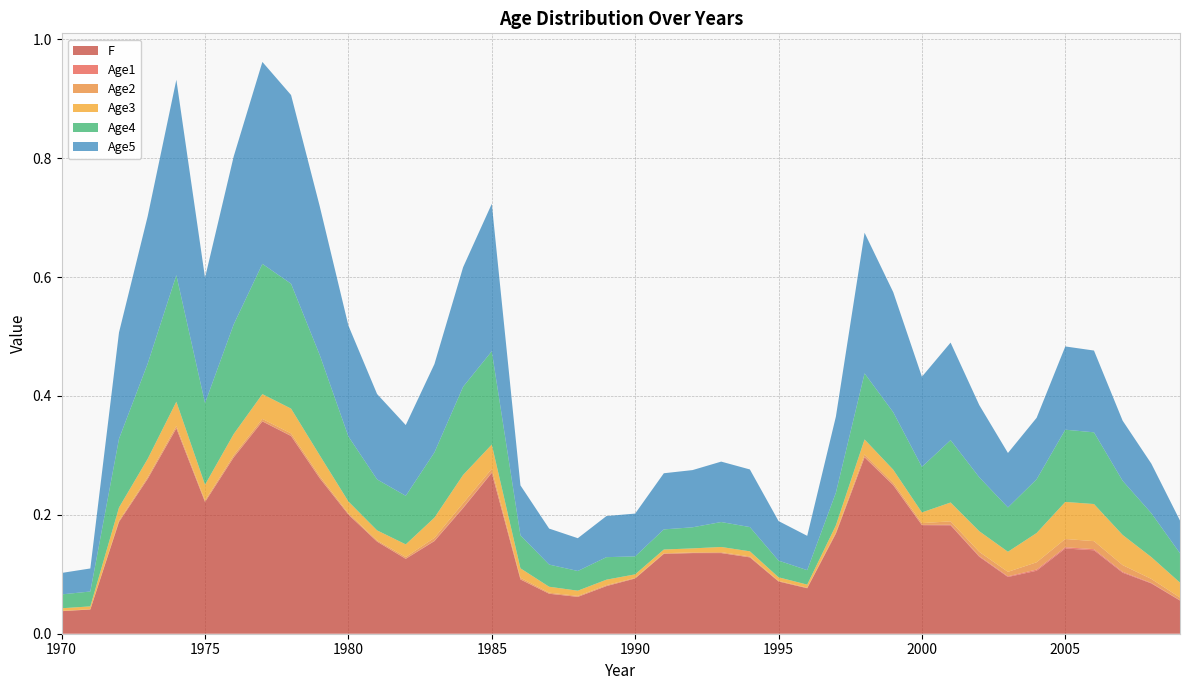

Reading right to left, what are all the values shown in this chart?

F: 0.1	0.1	0.1	0.1	0.1	0.1	0.1	0.1	0.2	0.2	0.2	0.3	0.2	0.1	0.1	0.1	0.1	0.1	0.1	0.1	0.1	0.1	0.1	0.1	0.3	0.2	0.2	0.1	0.2	0.2	0.3	0.3	0.4	0.3	0.2	0.3	0.3	0.2	0.0	0.0
Age1: 0.0	0.0	0.0	0.0	0.0	0.0	0.0	0.0	0.0	0.0	0.0	0.0	0.0	0.0	0.0	0.0	0.0	0.0	0.0	0.0	0.0	0.0	0.0	0.0	0.0	0.0	0.0	0.0	0.0	0.0	0.0	0.0	0.0	0.0	0.0	0.0	0.0	0.0	0.0	0.0
Age2: 0.0	0.0	0.0	0.0	0.0	0.0	0.0	0.0	0.0	0.0	0.0	0.0	0.0	0.0	0.0	0.0	0.0	0.0	0.0	0.0	0.0	0.0	0.0	0.0	0.0	0.0	0.0	0.0	0.0	0.0	0.0	0.0	0.0	0.0	0.0	0.0	0.0	0.0	0.0	0.0
Age3: 0.0	0.0	0.1	0.1	0.1	0.0	0.0	0.0	0.0	0.0	0.0	0.0	0.0	0.0	0.0	0.0	0.0	0.0	0.0	0.0	0.0	0.0	0.0	0.0	0.0	0.0	0.0	0.0	0.0	0.0	0.0	0.0	0.0	0.0	0.0	0.0	0.0	0.0	0.0	0.0
Age4: 0.0	0.1	0.1	0.1	0.1	0.1	0.1	0.1	0.1	0.1	0.1	0.1	0.1	0.0	0.0	0.0	0.0	0.0	0.0	0.0	0.0	0.0	0.0	0.1	0.2	0.1	0.1	0.1	0.1	0.1	0.2	0.2	0.2	0.2	0.1	0.2	0.2	0.1	0.0	0.0
Age5: 0.1	0.1	0.1	0.1	0.1	0.1	0.1	0.1	0.2	0.2	0.2	0.2	0.1	0.1	0.1	0.1	0.1	0.1	0.1	0.1	0.1	0.1	0.1	0.1	0.2	0.2	0.1	0.1	0.1	0.2	0.3	0.3	0.3	0.3	0.2	0.3	0.2	0.2	0.0	0.0